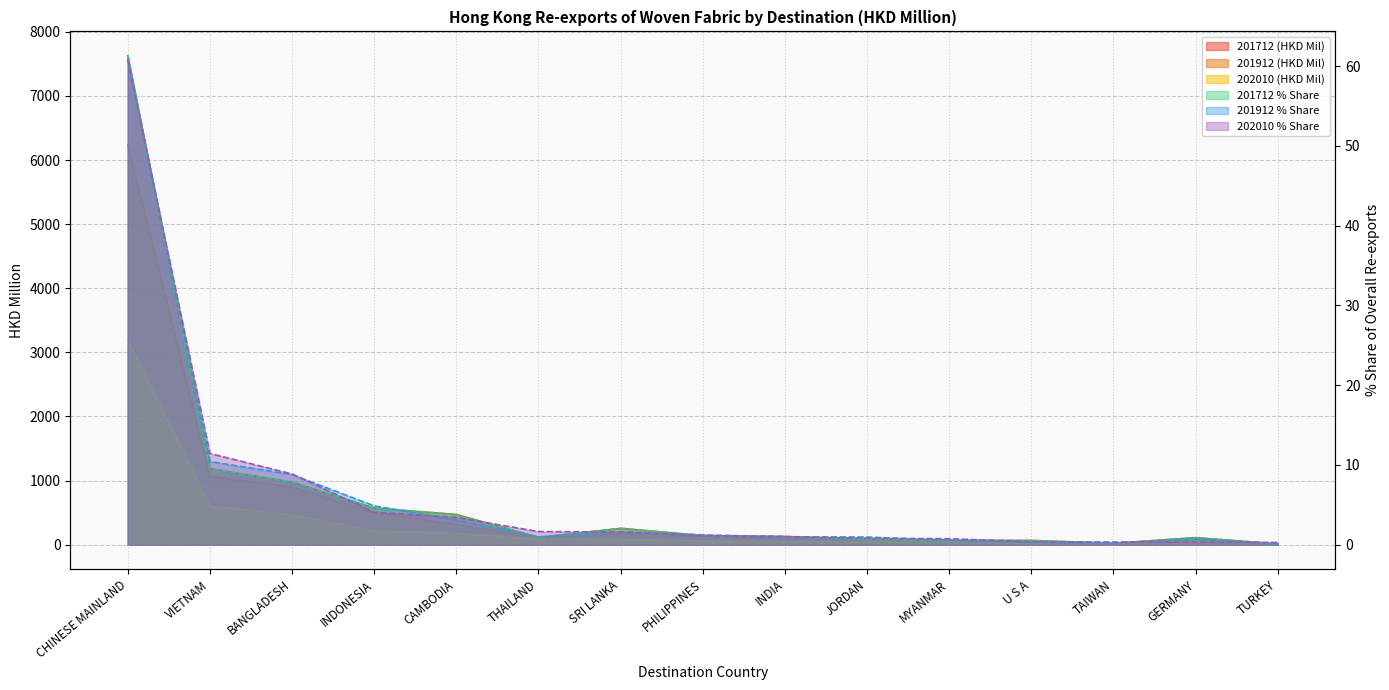

What is the value of the 202010 point at the 1st from the left?

3194.7